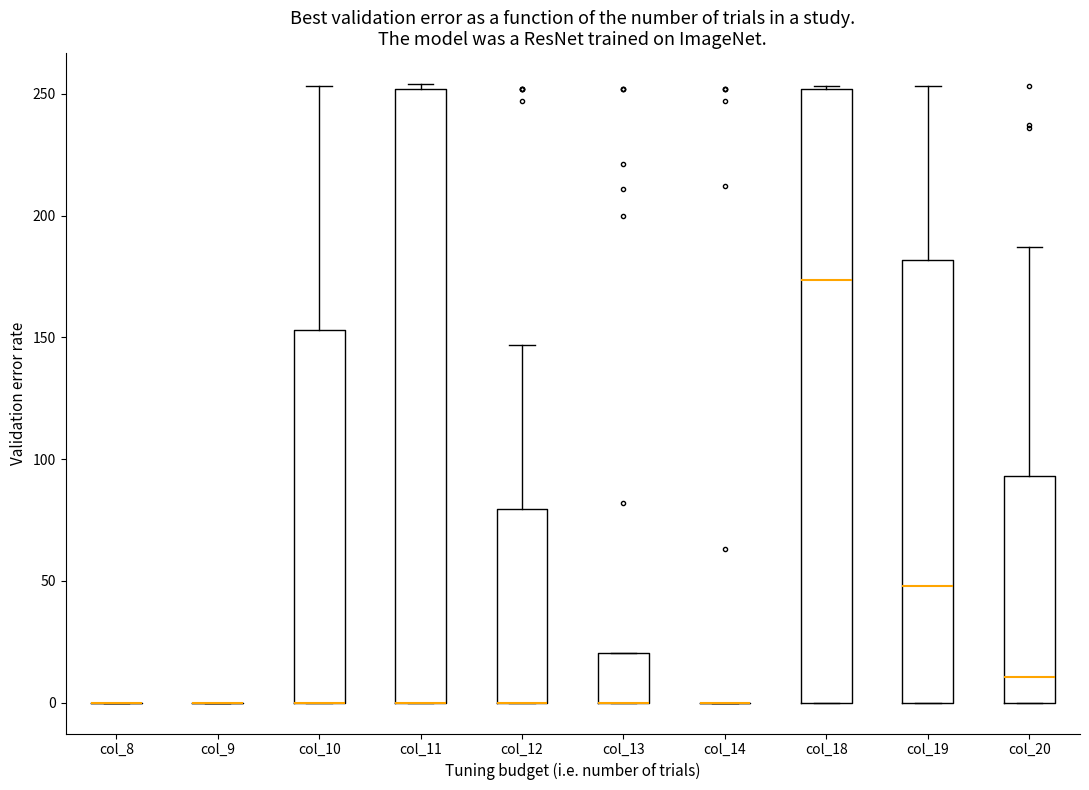

Where is the upper edge of the box for col_13 on the y-axis? The values are not printed on the chart, so give them approximately, as read against the axis.

20